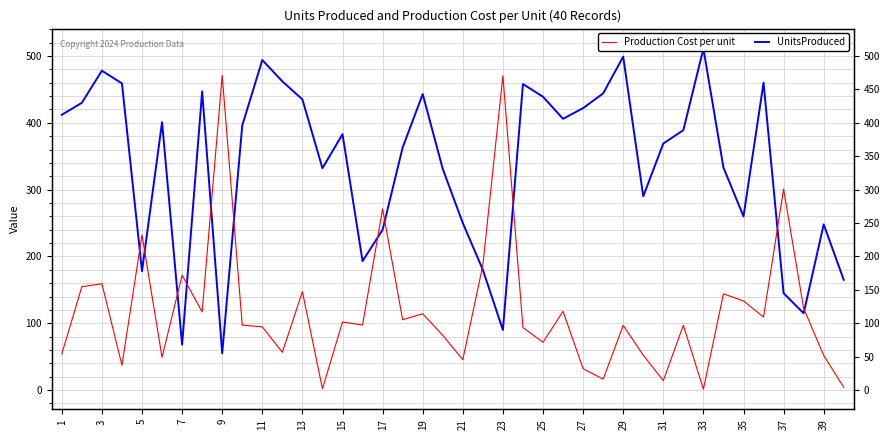

At which label does UnitsProduced first exceed 389?

1